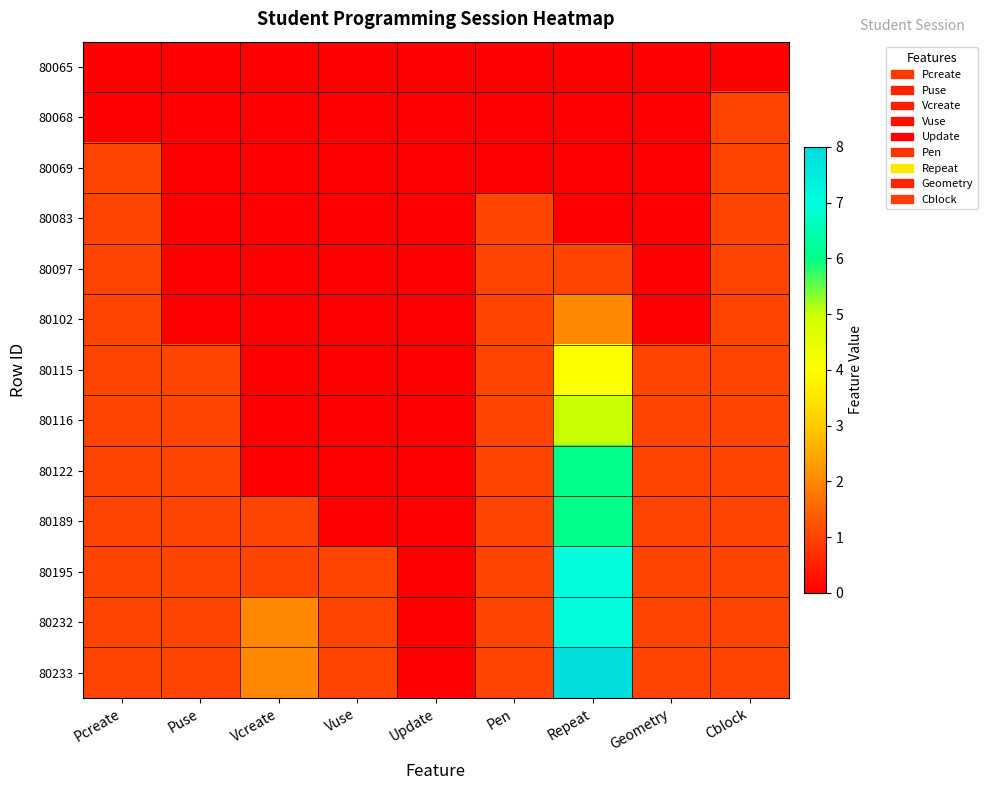

At which category is the sum across all series the highest?

Repeat